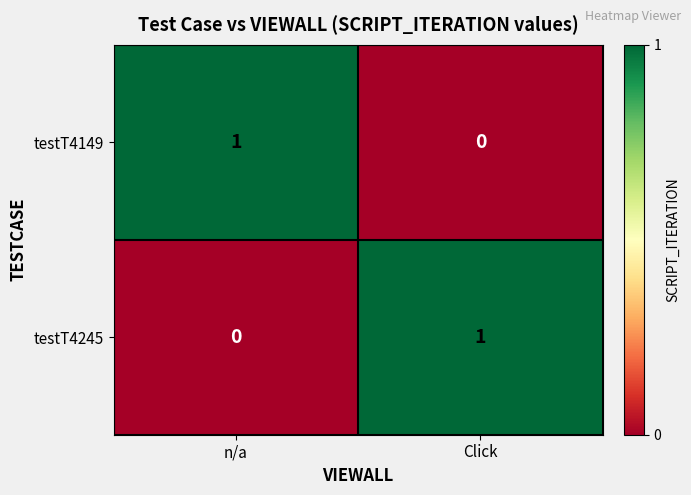

What is the total value across all series at n/a?

1